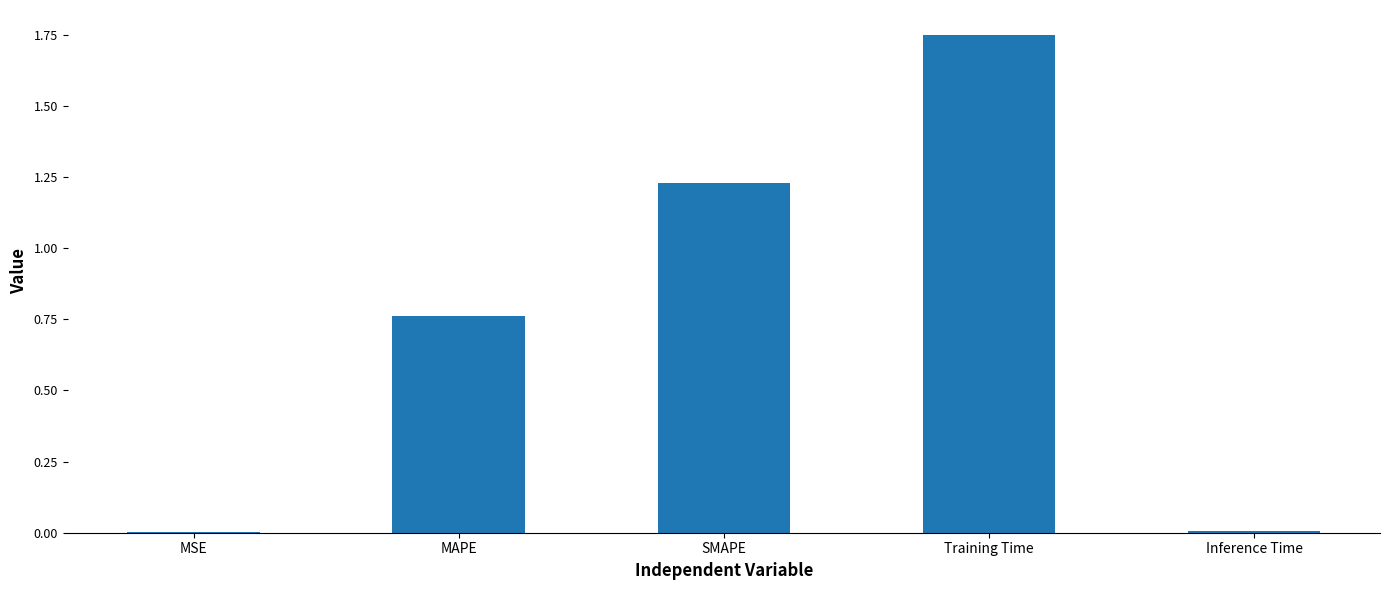

What is the sum of all values?

3.7